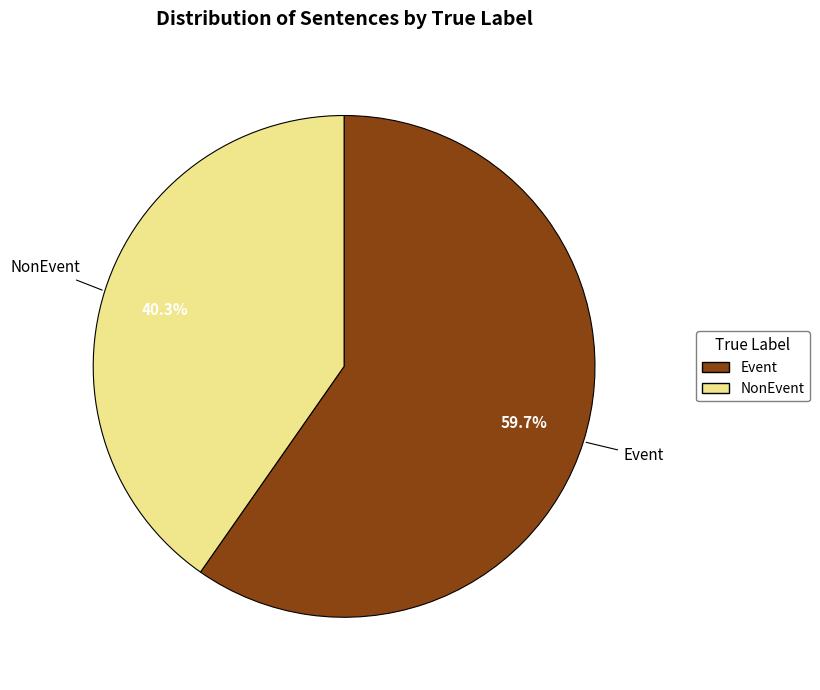

Approximately how many times larger is the value at NonEvent compared to Event?

0.7